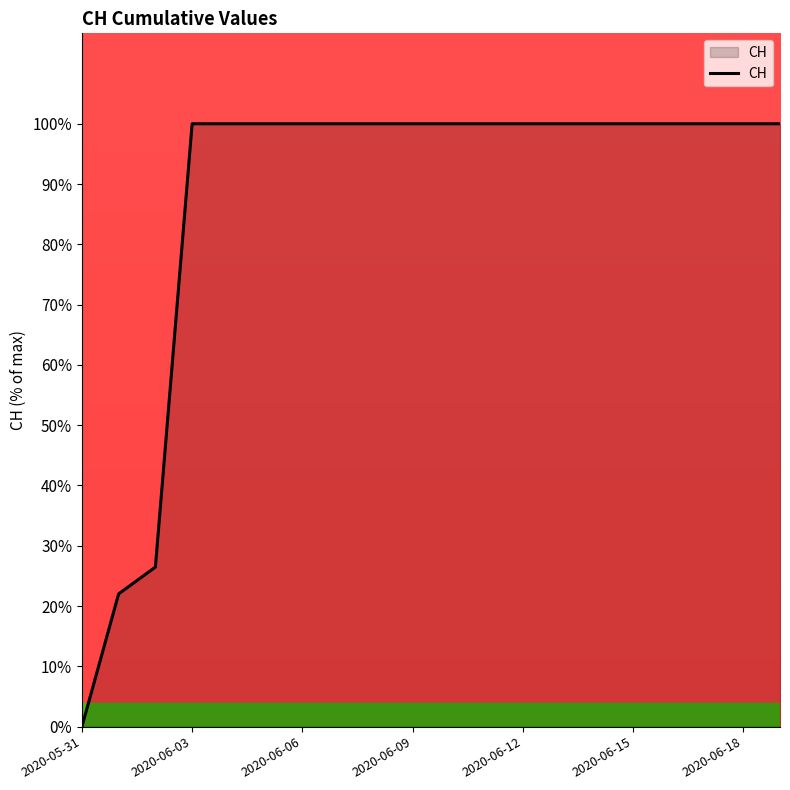

What is the difference between the maximum and minimum values?

100.0